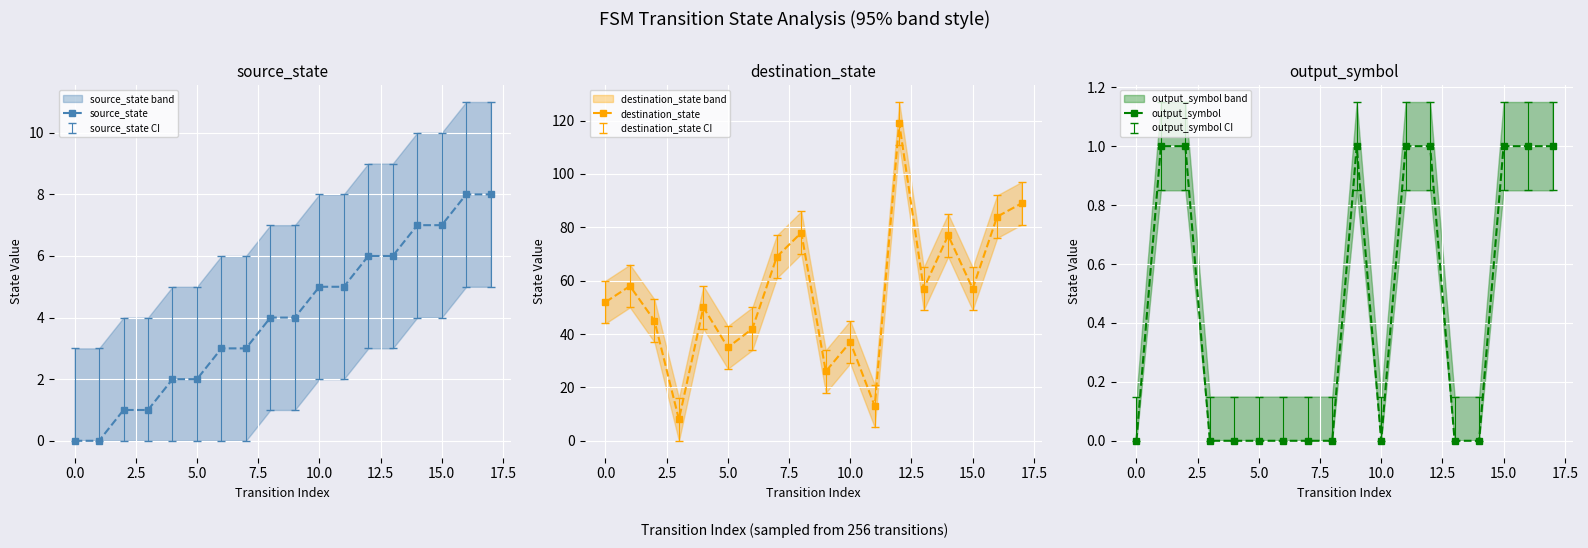

What is the approximate value of destination_state at 10.0, to the nearest 10?

40